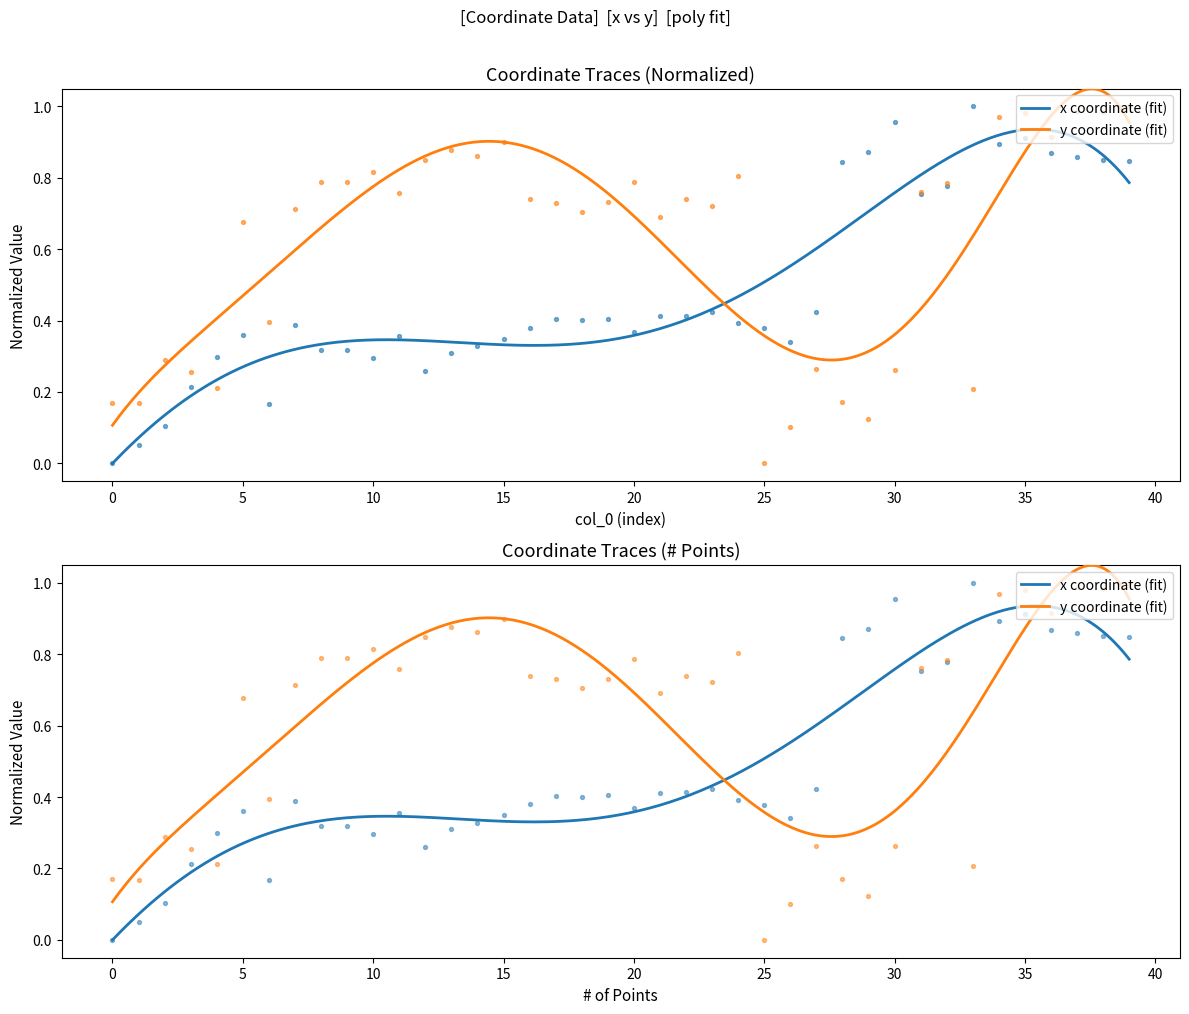

Which series has the largest total across all categories?

y